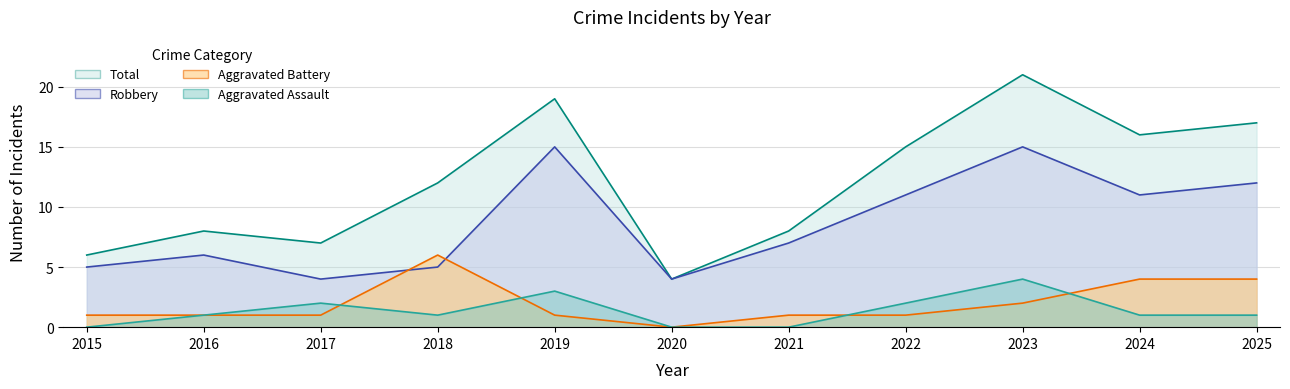

The value of Robbery at 2021 is 7. True or false?

True